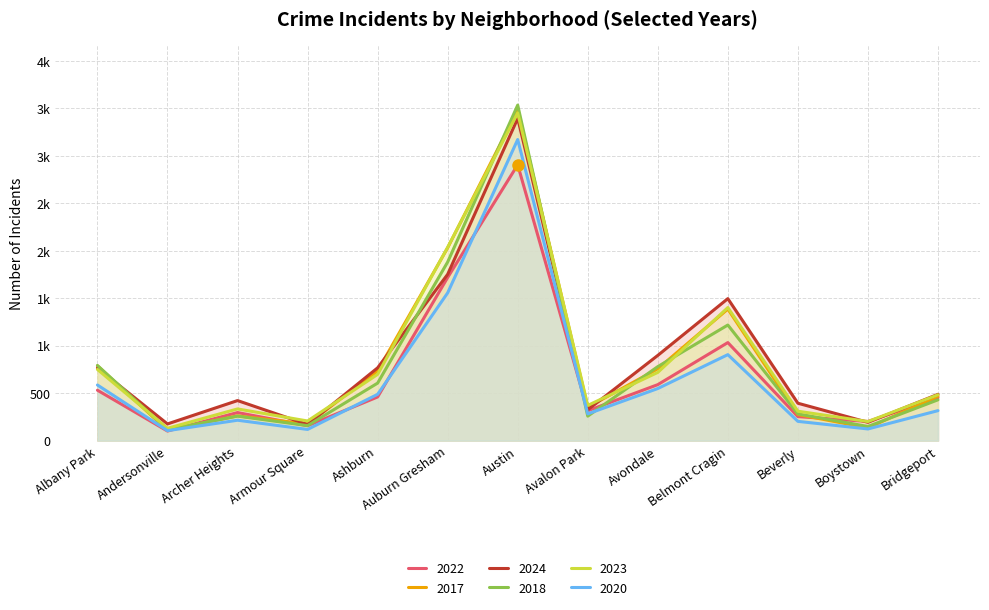

What is the total value across all series at Archer Heights?

1786